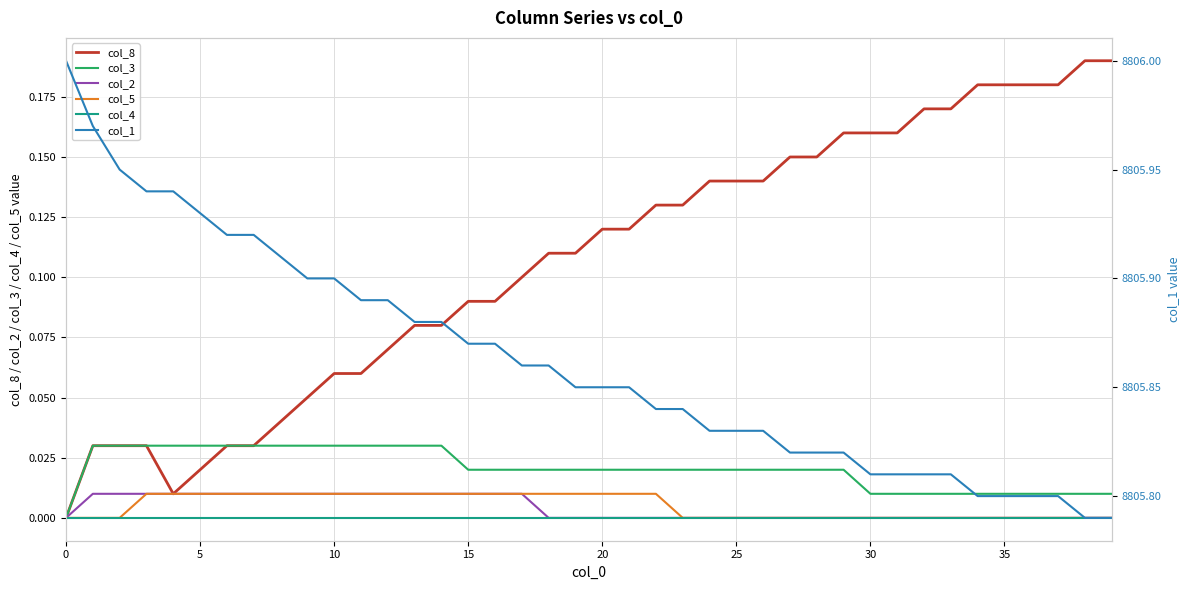

True or false: col_1 and col_5 intersect in this chart.

False